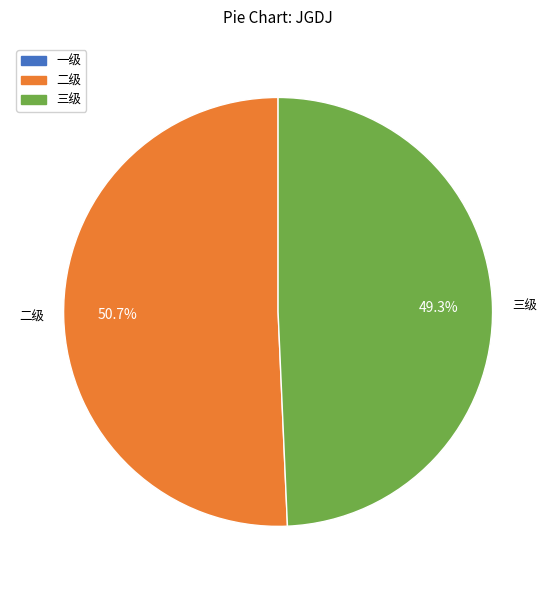

To the nearest percent, what is the average slice percentage?

50%